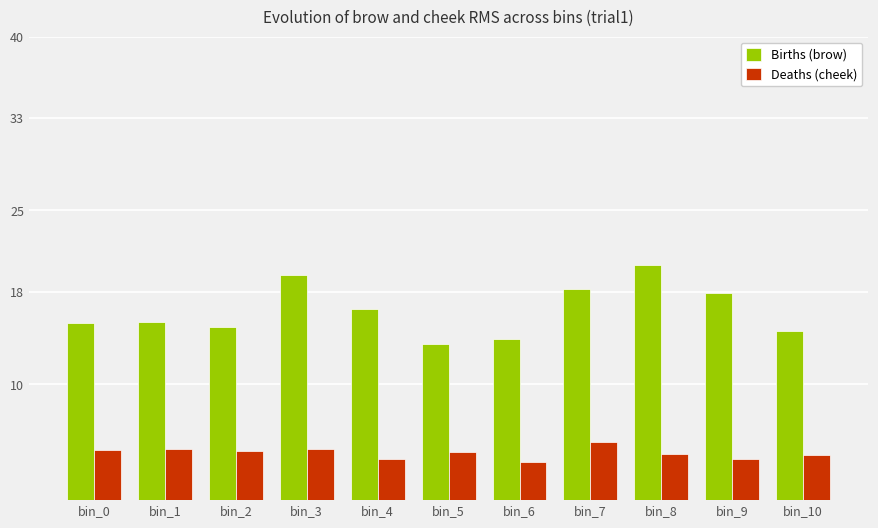

What is the difference between the Deaths (cheek) values at bin_4 and bin_0?

0.7